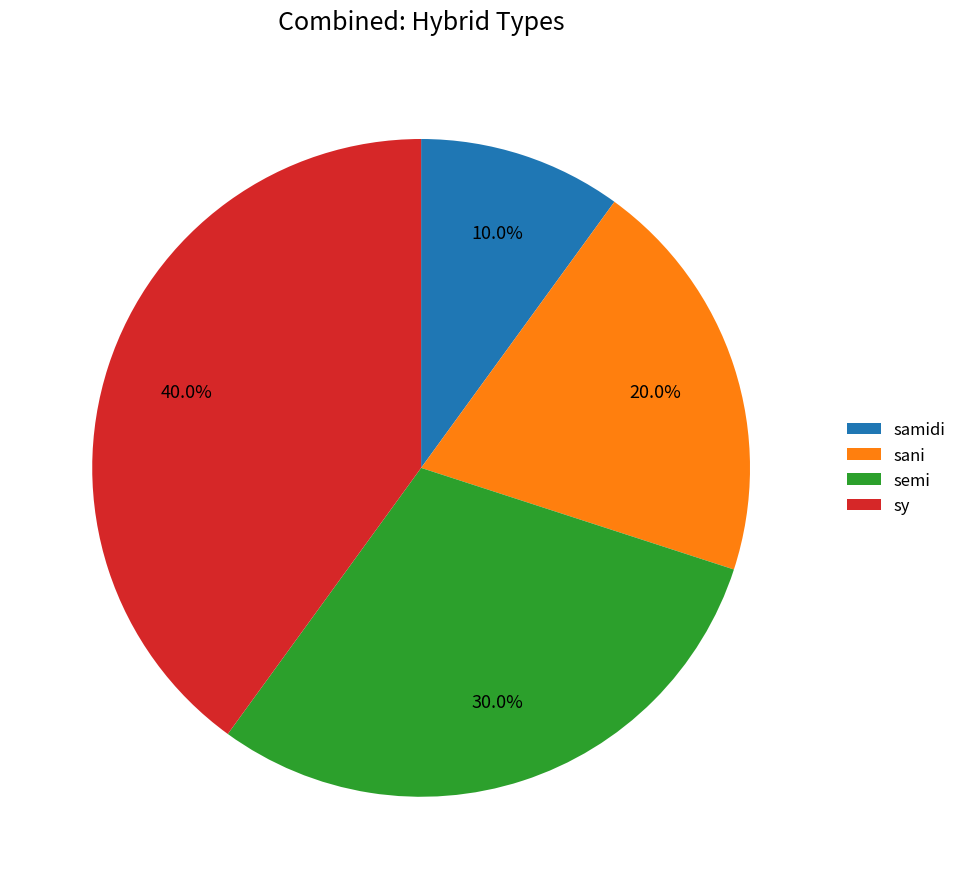

To the nearest percent, what is the difference between the largest and smallest slice percentages?

30%